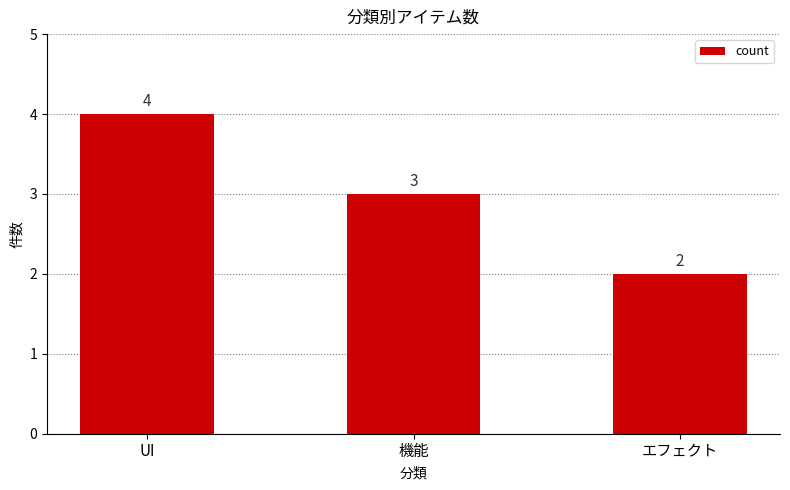

How many bars are there in total?

3